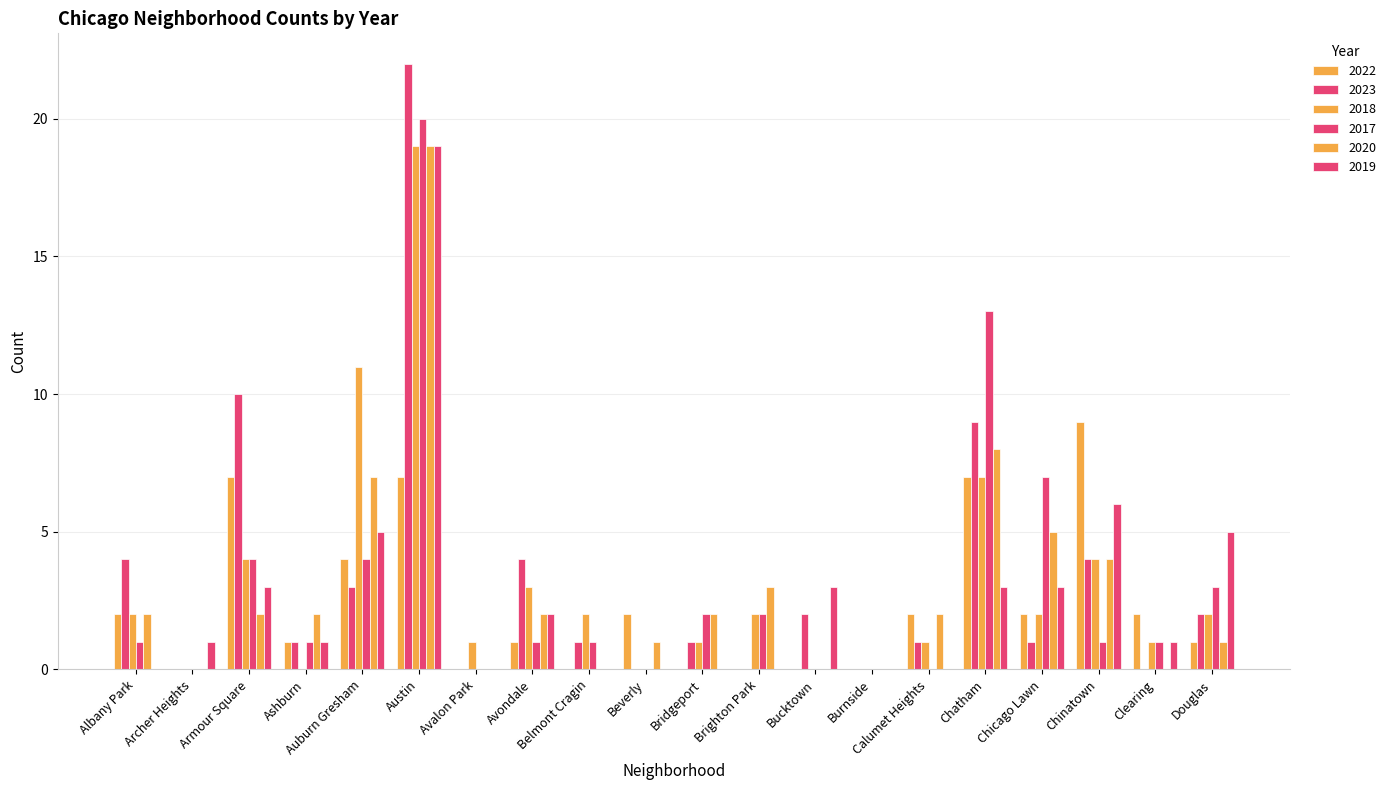

At which label is 2019 closest to 9?

Chinatown